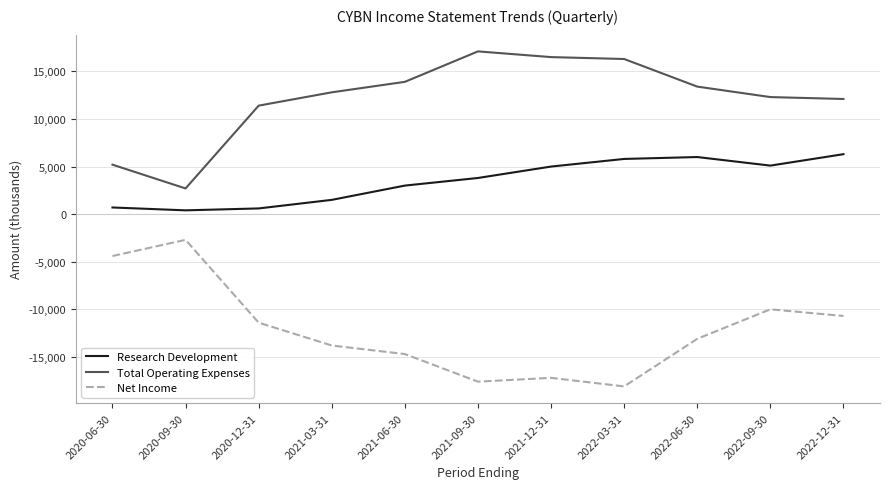

In Research Development, how many points are higher than both neighbors (excluding endpoints)?

1